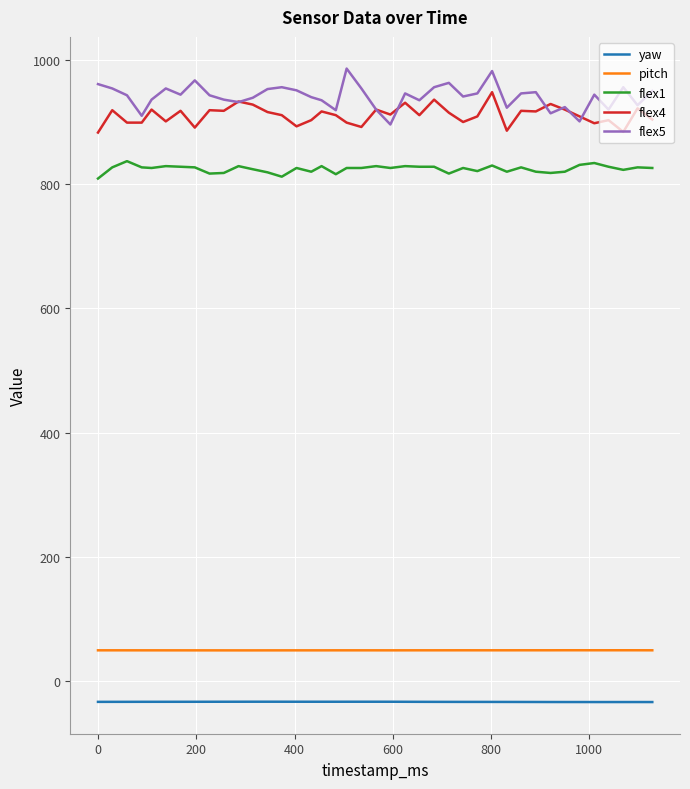

True or false: flex1 and pitch cross at least once.

False